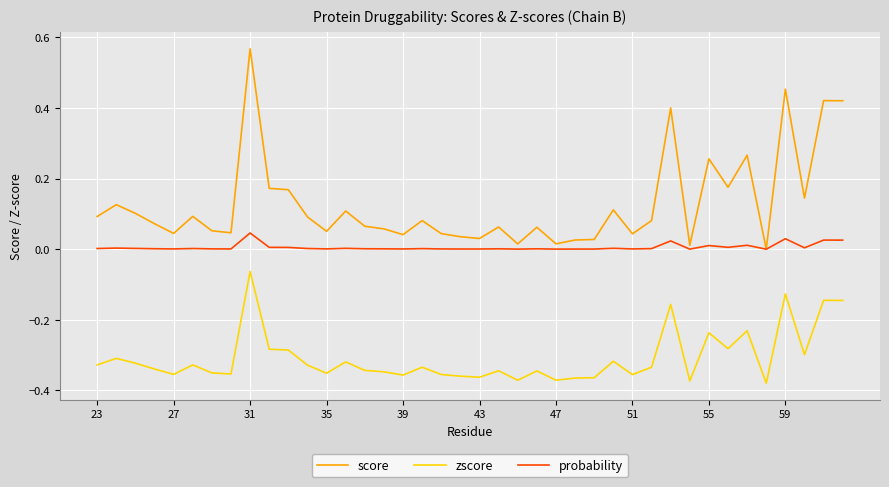

True or false: probability and zscore intersect in this chart.

False